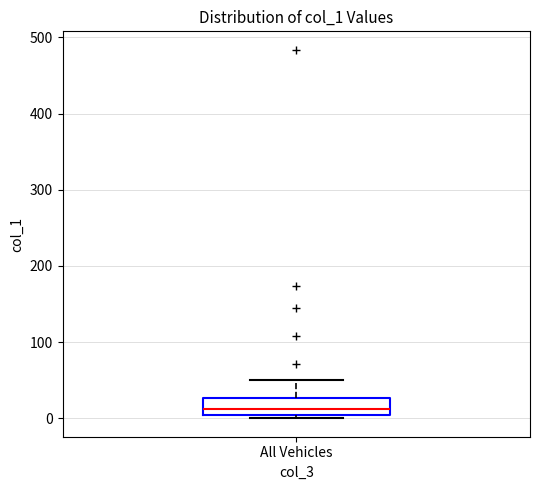

Read this box plot against the y-axis: the position of the median line, the range covered by the box, and the ends of both whiskers. The values are not printed on the chart, so give them approximately, as read against the axis.

median 10, box 0 to 30, whiskers 0 (just below the box's lower edge) to 50